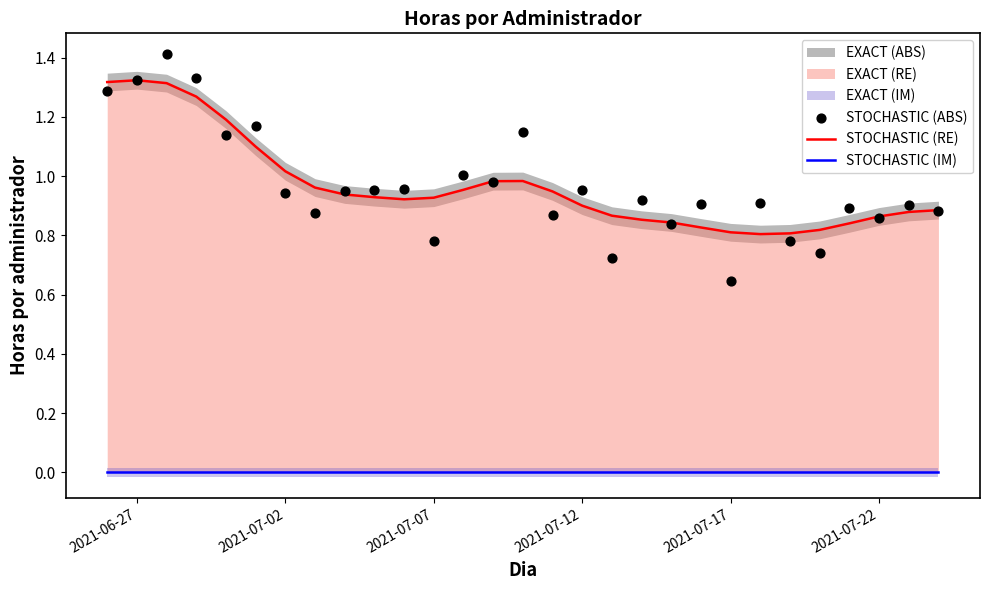

At how many categories does at least one series exceed 1?

9